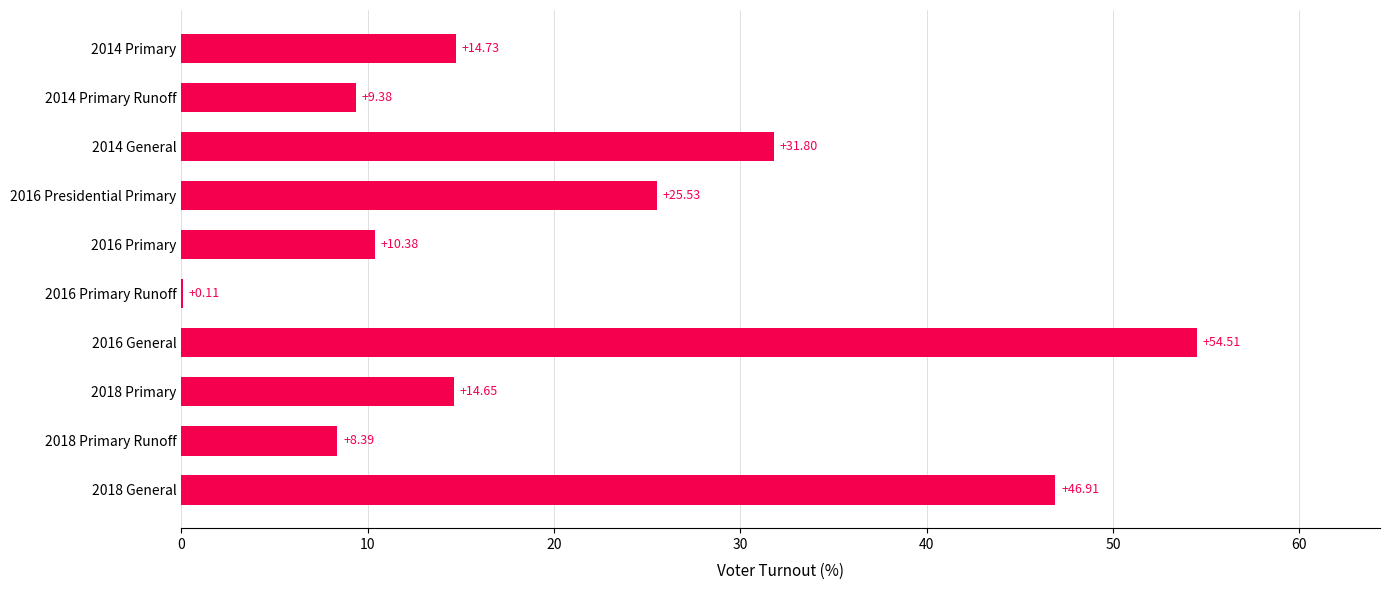

What is the sum of all values?

216.4